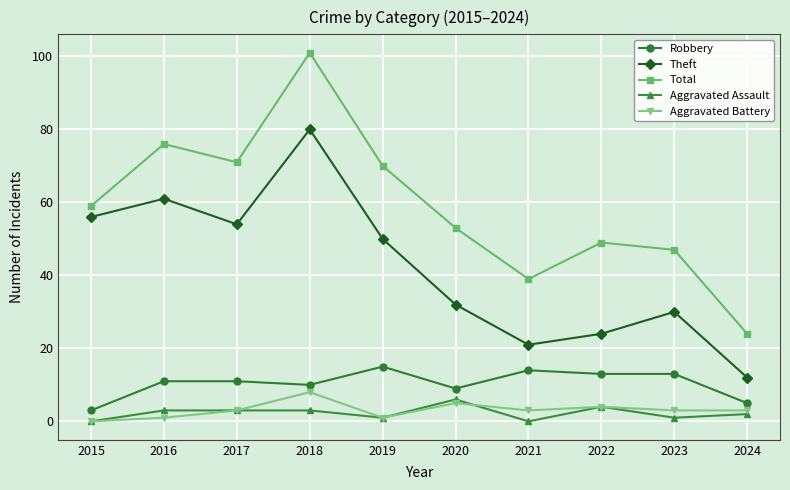

Is it true that Total equals 70 at 2019?

True